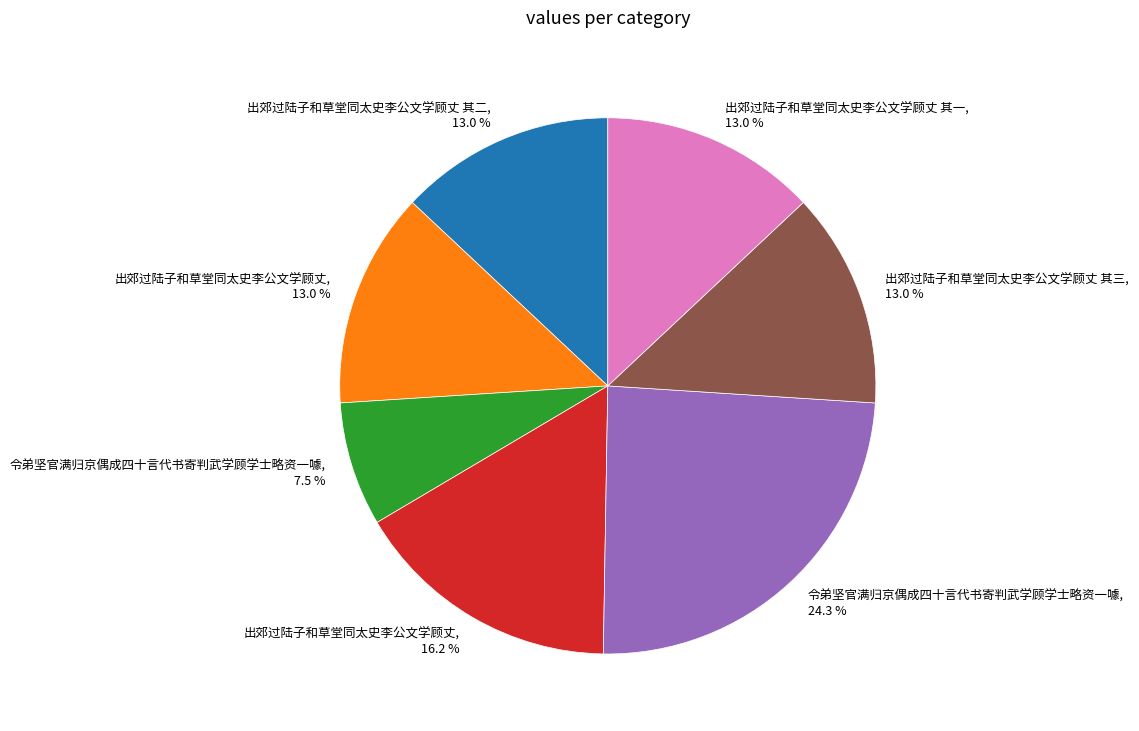

Combined, do 出郊过陆子和草堂同太史李公文学顾丈 其二, 13.0 % and 出郊过陆子和草堂同太史李公文学顾丈, 13.0 % account for over 50%?

No